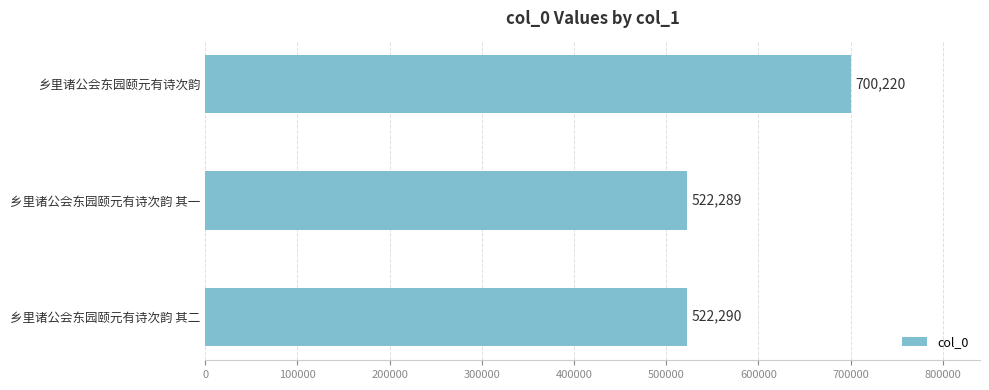

What is the greatest value displayed?

700220